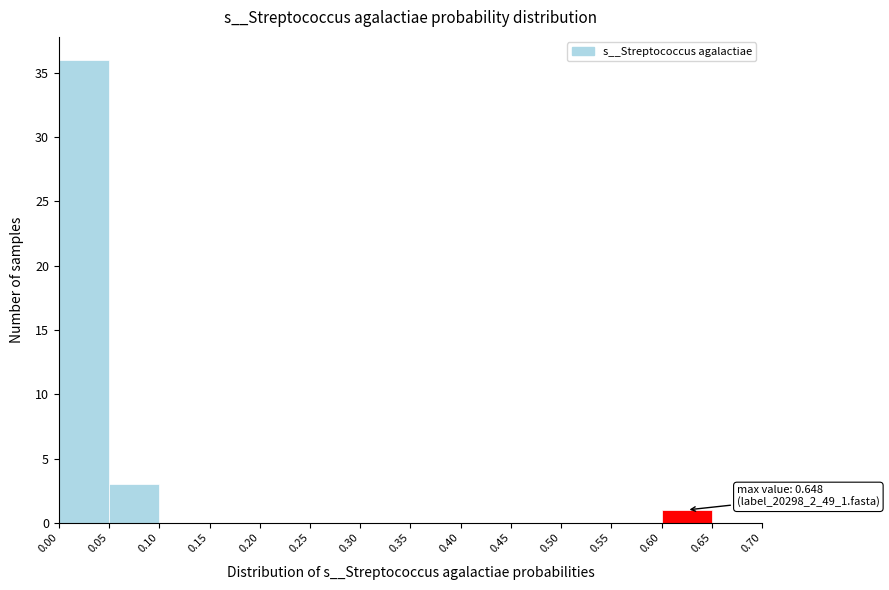

Over which range of the x-axis is the bar tallest?

0.00 to 0.05